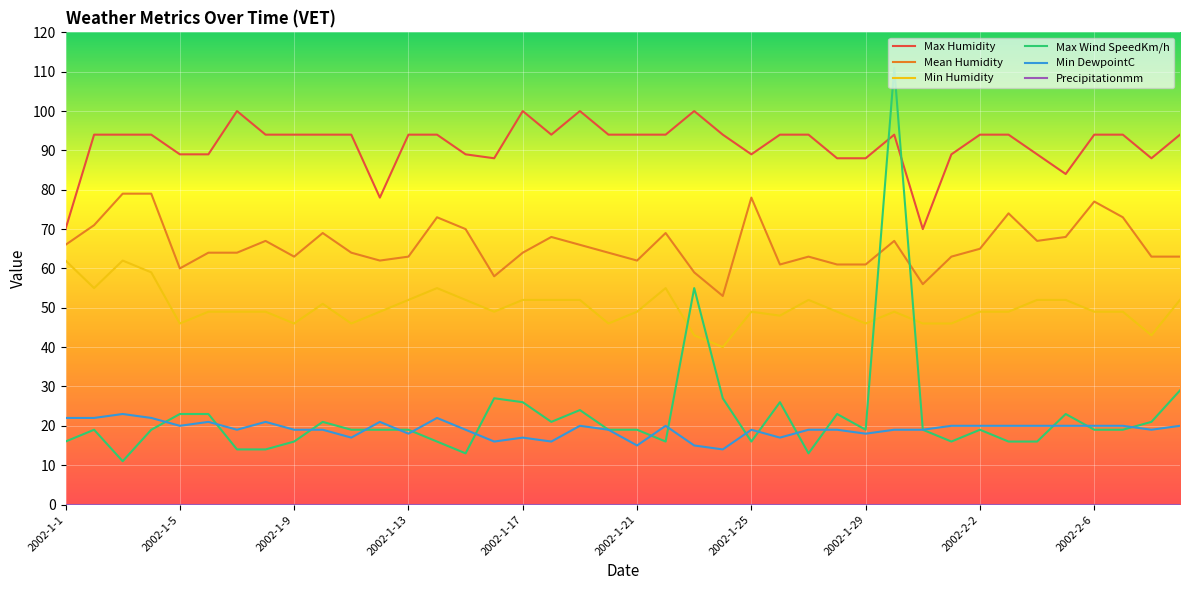

Which series has the largest total across all categories?

Max Humidity